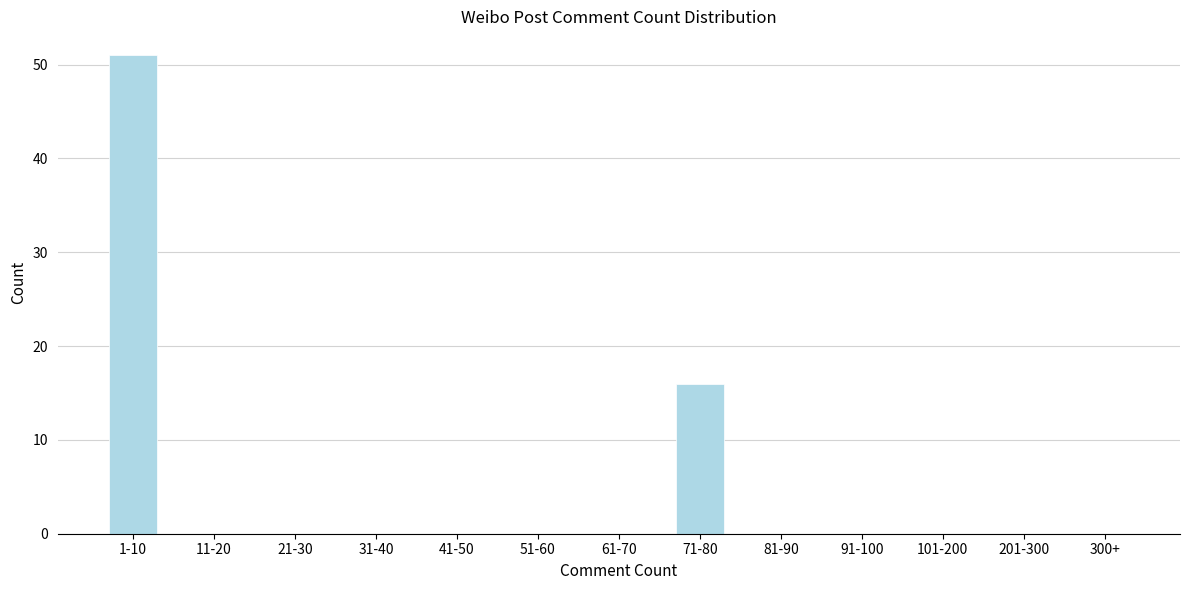

Reading left to right, list all the values displayed in this chart.

1-10=51	11-20=0	21-30=0	31-40=0	41-50=0	51-60=0	61-70=0	71-80=16	81-90=0	91-100=0	101-200=0	201-300=0	300+=0